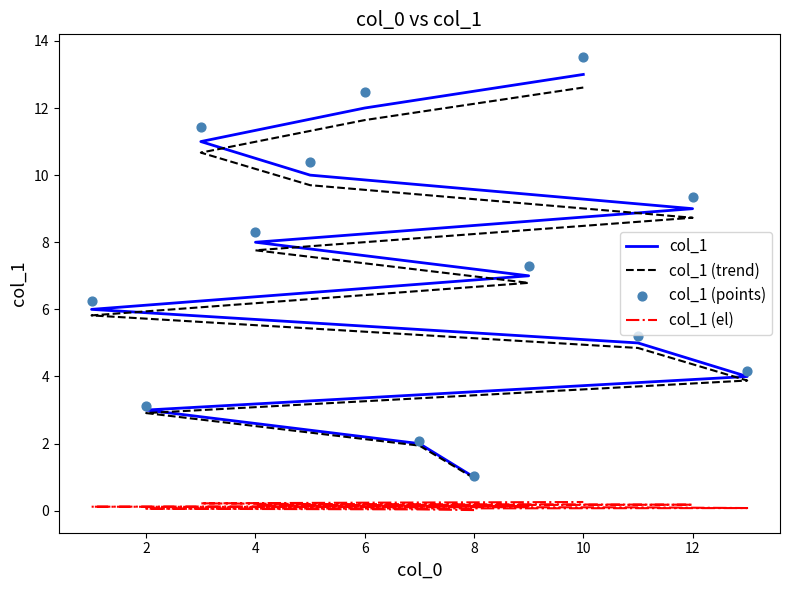

Which series has the widest spread of Y values?

col_1 (points)